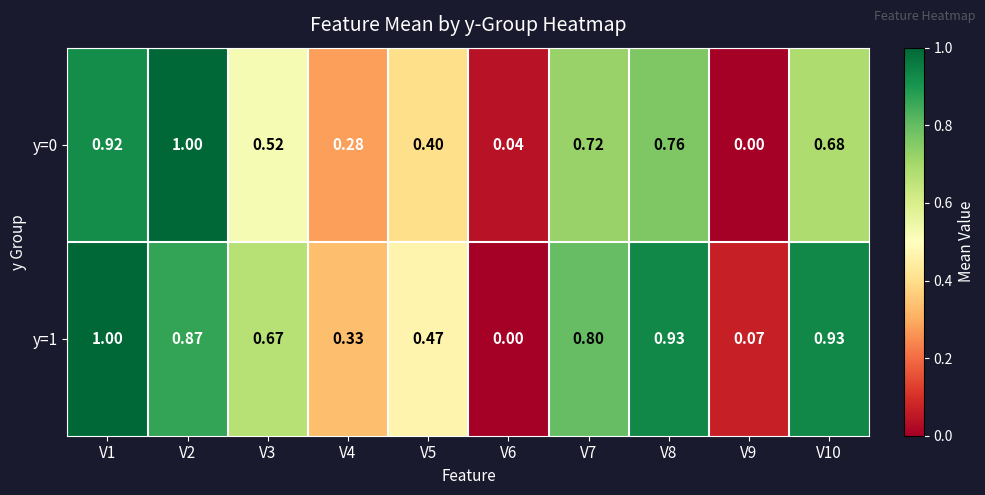

Is the value of y=1 at V4 greater than the value of y=0 at V7?

No